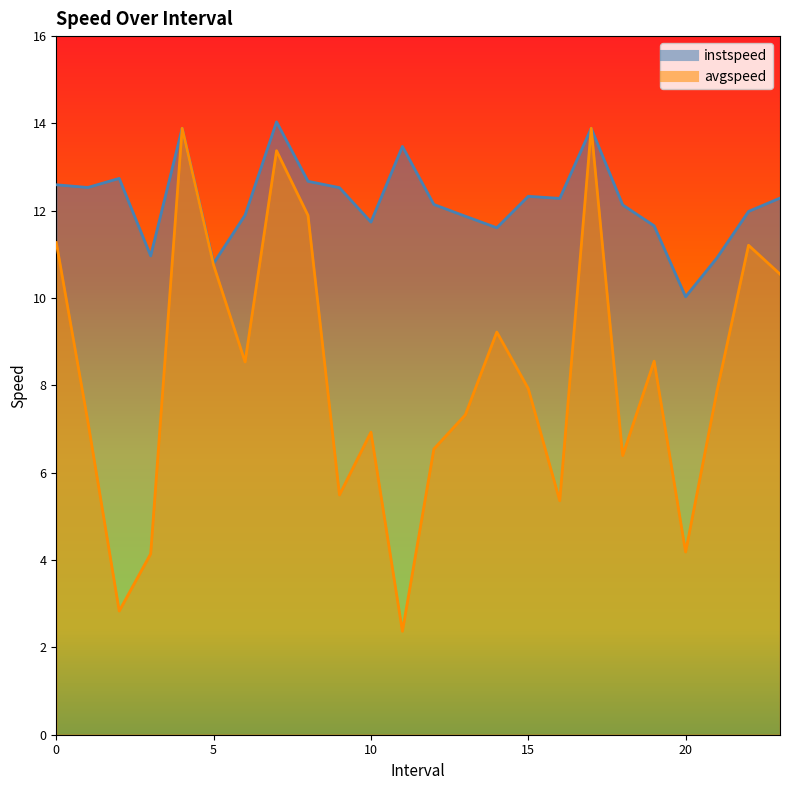

What is the sum of the avgspeed values at 1.0 and 19.0?

15.7